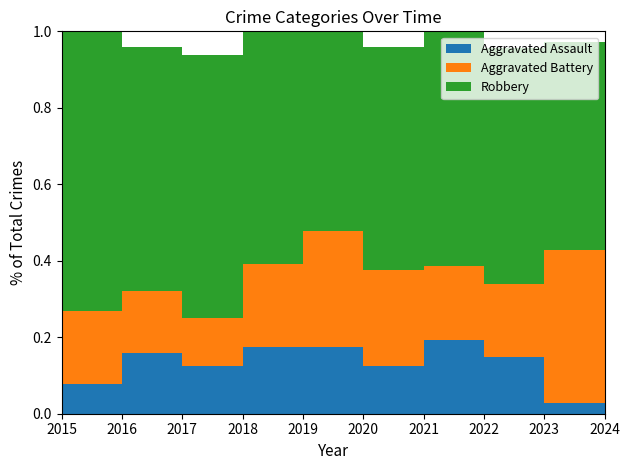

Reading left to right, what are all the values shown in this chart?

Aggravated Assault: 2015=2	2016=4	2017=2	2018=4	2019=4	2020=3	2021=6	2022=7	2023=1	2024=2
Aggravated Battery: 2015=5	2016=4	2017=2	2018=5	2019=7	2020=6	2021=6	2022=9	2023=14	2024=4
Robbery: 2015=19	2016=16	2017=11	2018=14	2019=12	2020=14	2021=19	2022=29	2023=19	2024=14